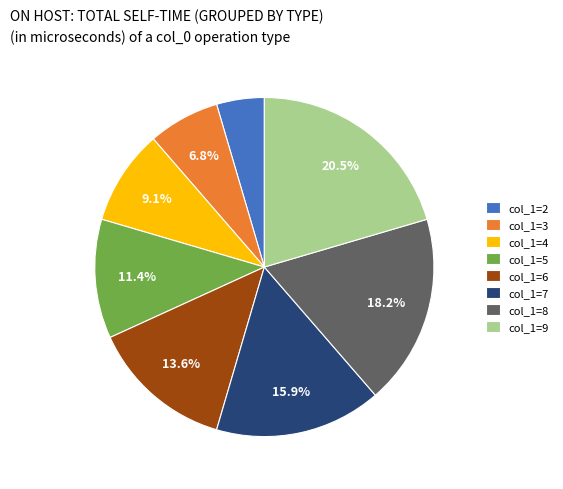

To the nearest percent, what is the average slice percentage?

12%